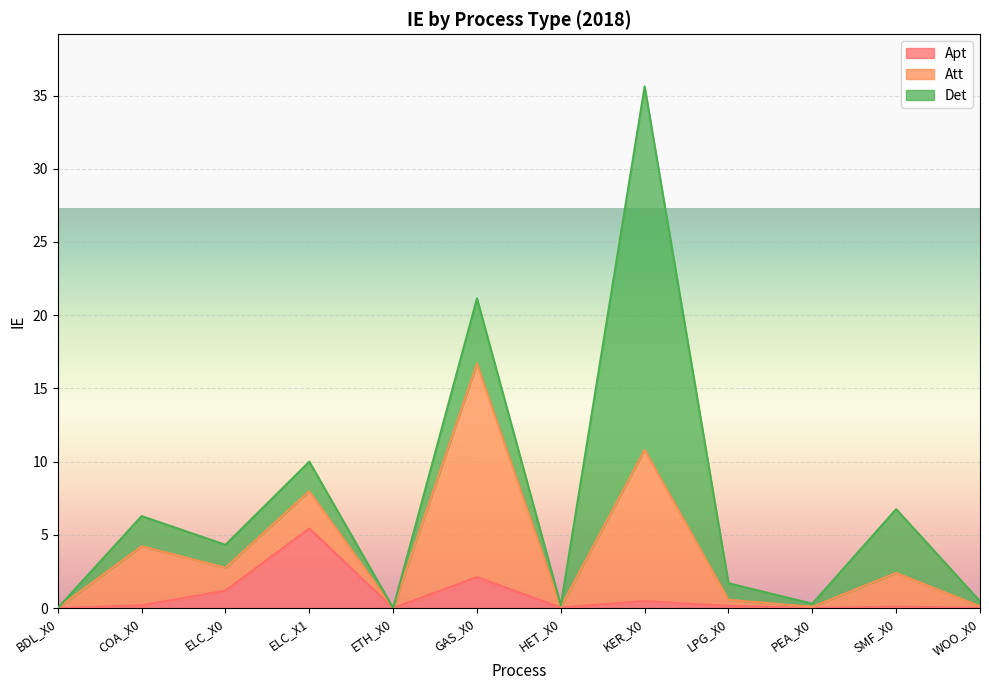

Where is the first local maximum for Att?

COA_X0